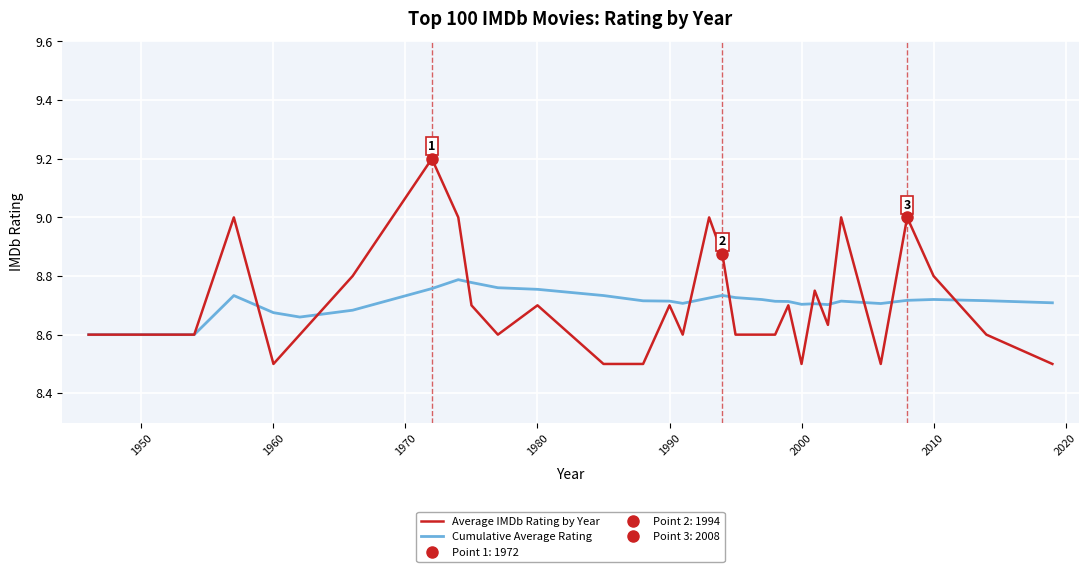

The Average IMDb Rating by Year series shows 13.5 at 1980. True or false?

False